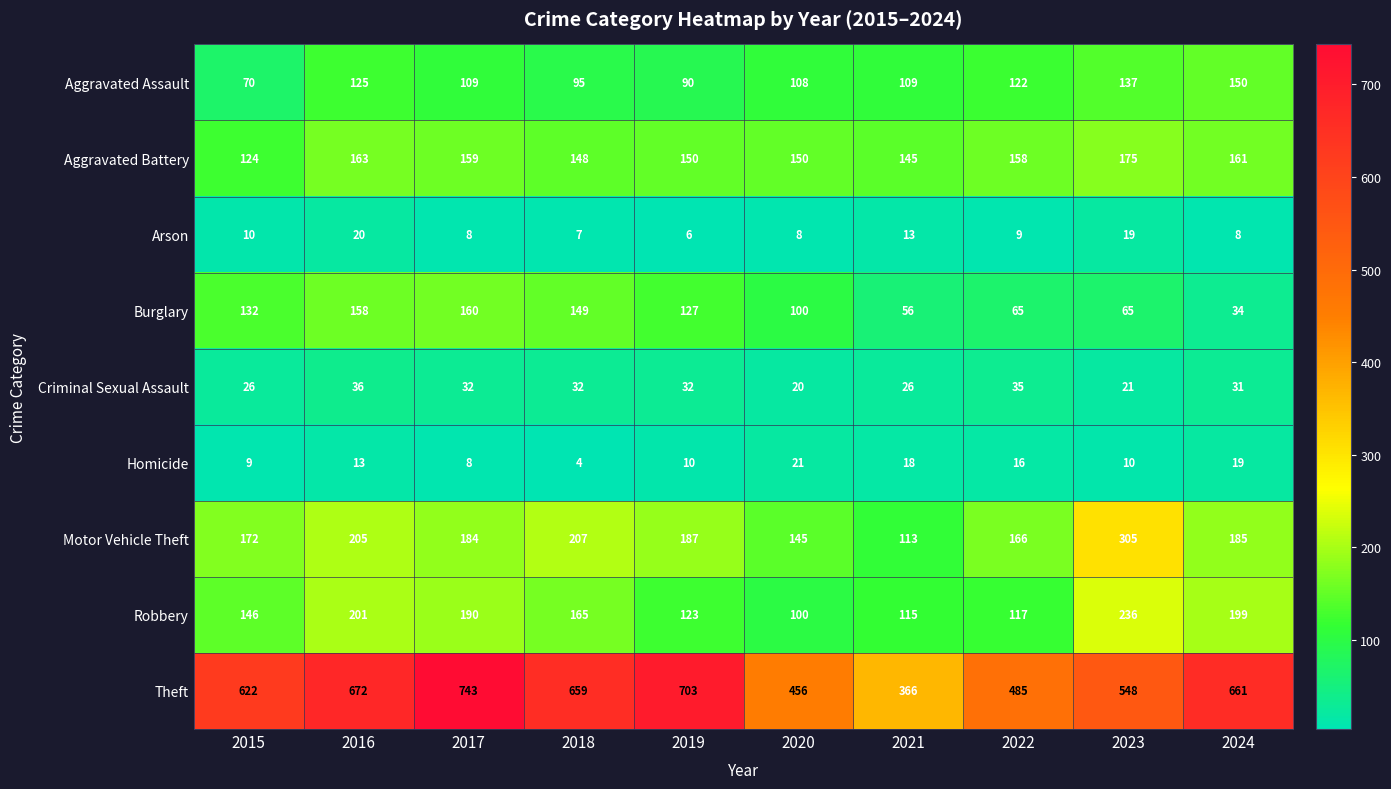

True or false: Burglary has a value of 158 at 2016.

True